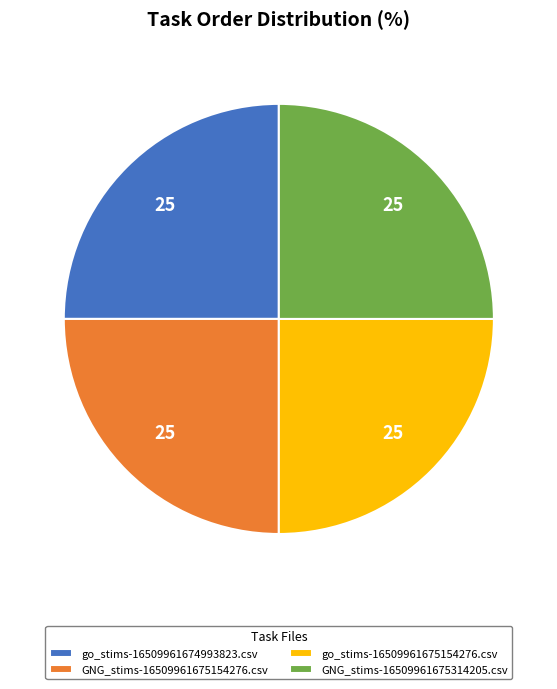

Is it true that go_stims-16509961674993823.csv is 16% of the pie?

False